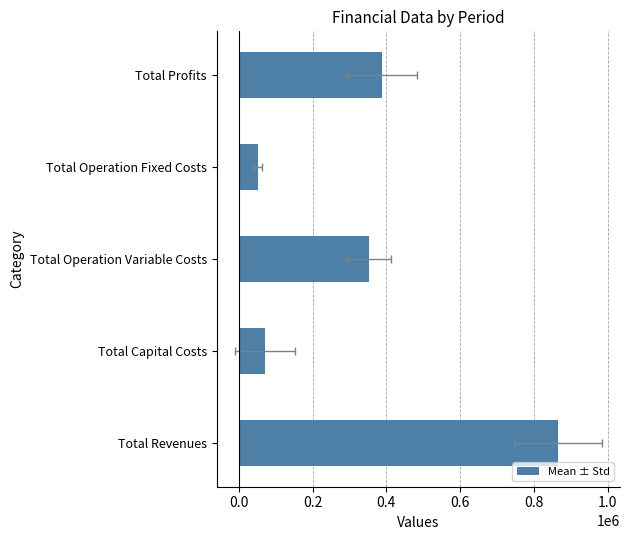

What is the difference between the second highest and minimum values?

335991.8